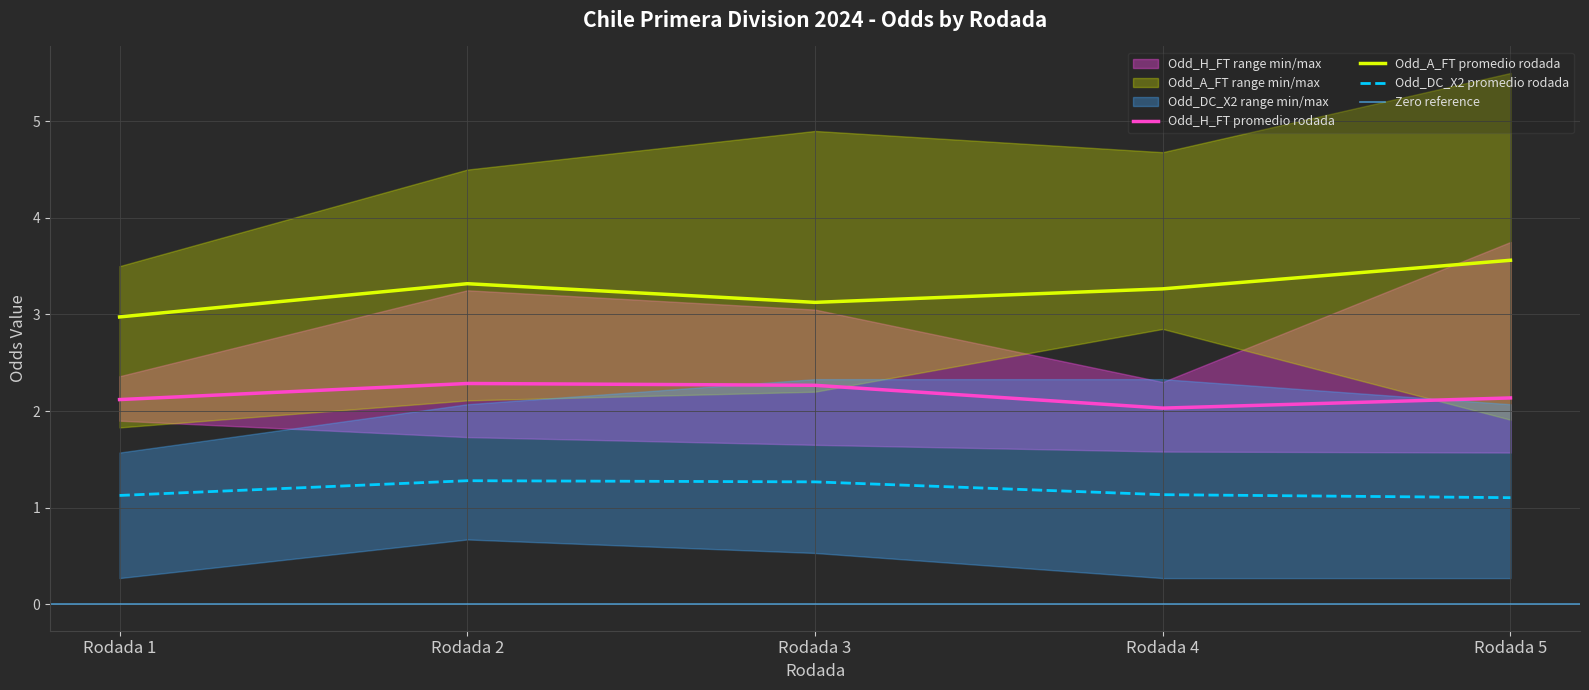

Read the Odd_H_FT promedio rodada value at Rodada 4.

2.0